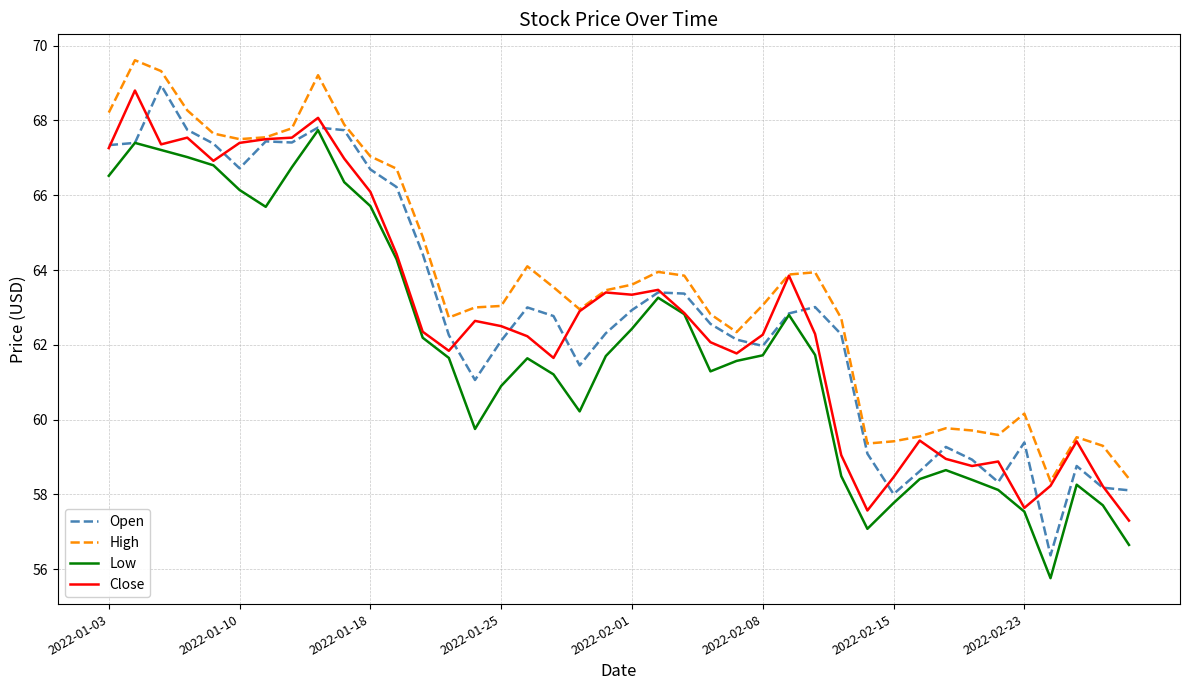

Which series has the largest total across all categories?

High